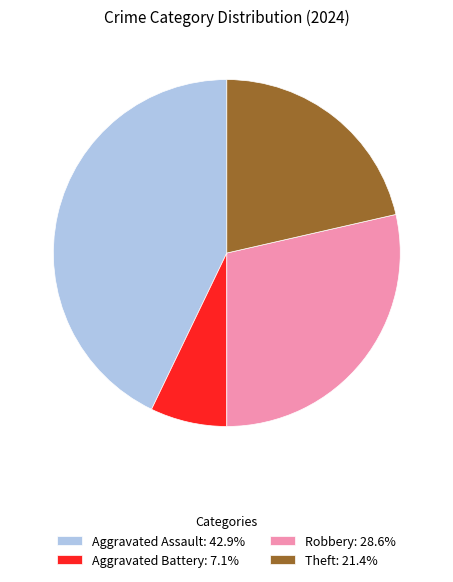

How many slices are in this pie chart?

4